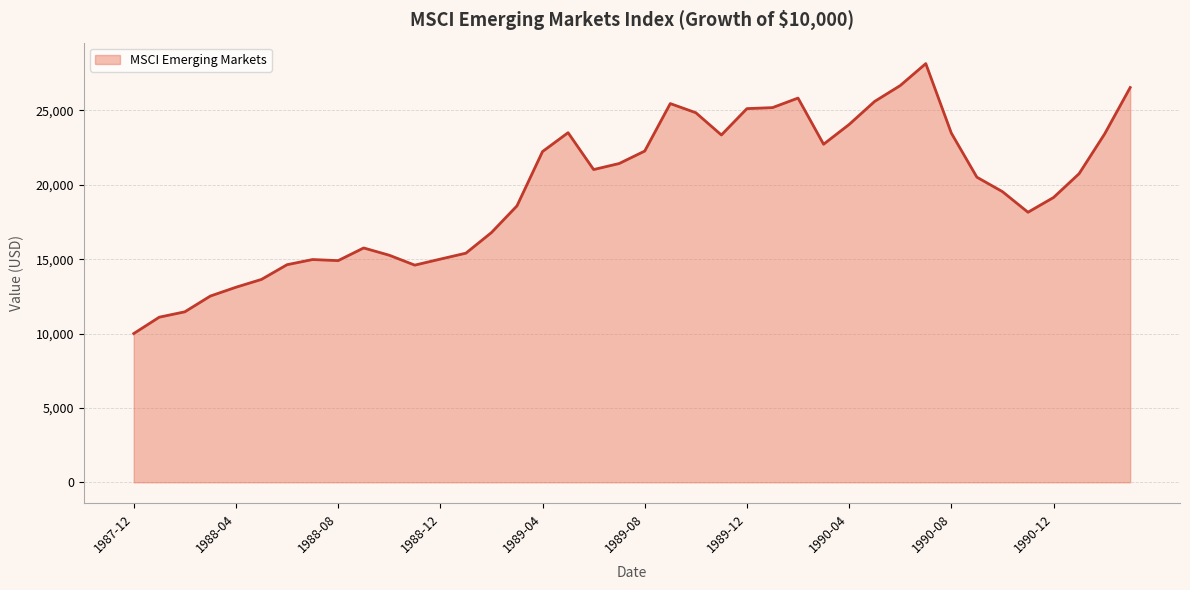

What is the difference between the maximum and minimum values?

18143.7